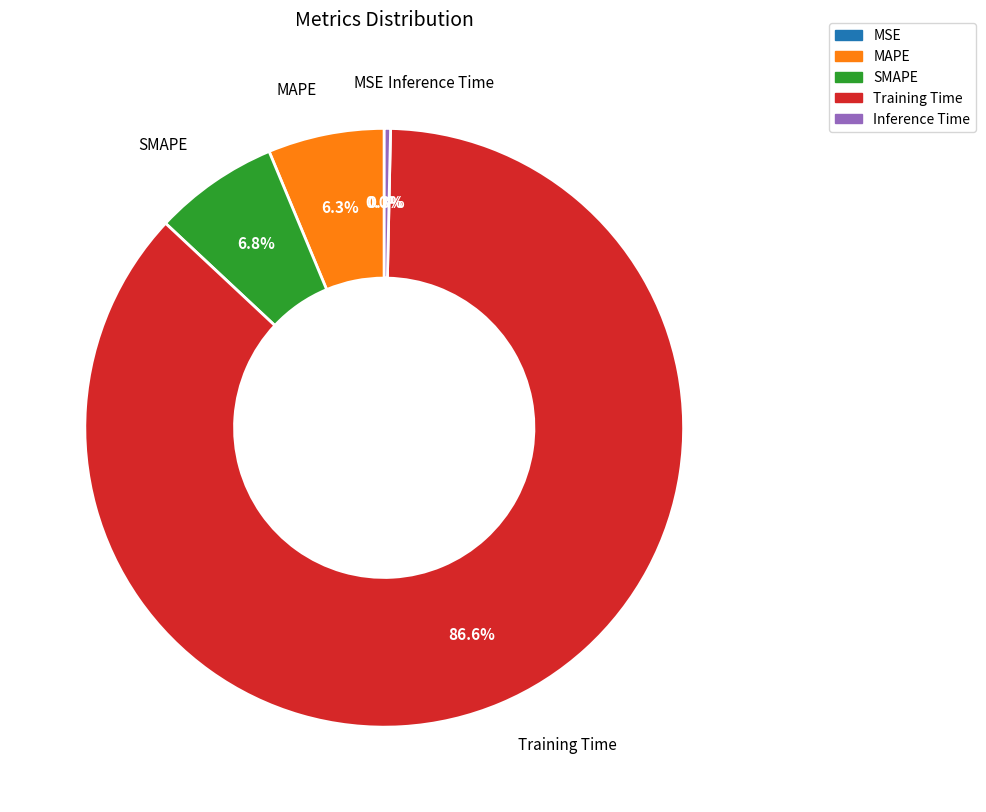

Is Training Time the majority of the pie?

Yes